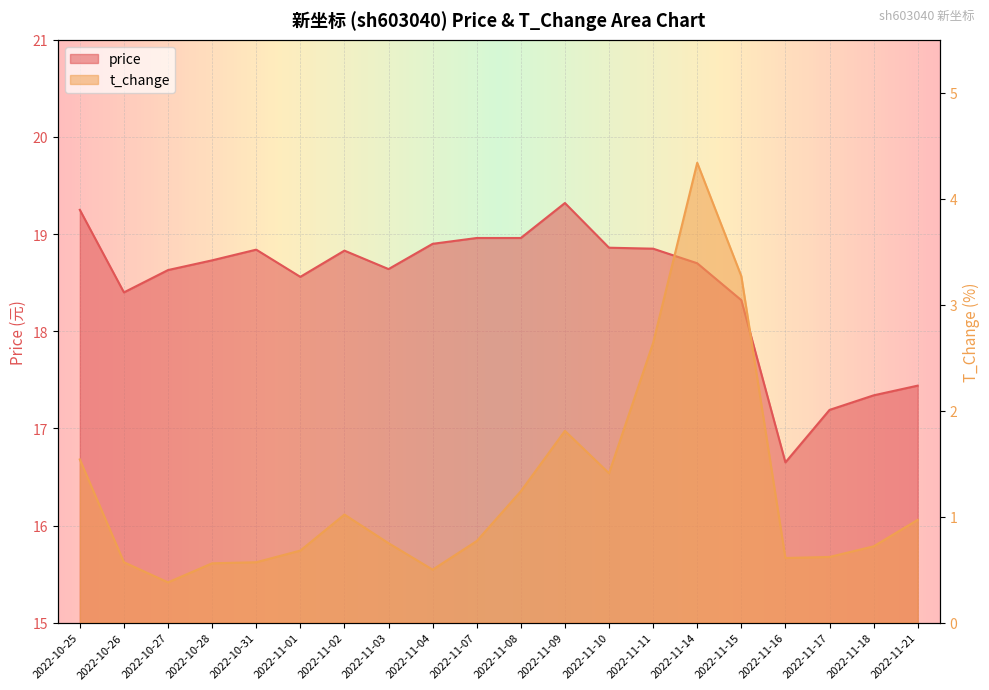

The price series shows 24.8 at 2022-11-17. True or false?

False